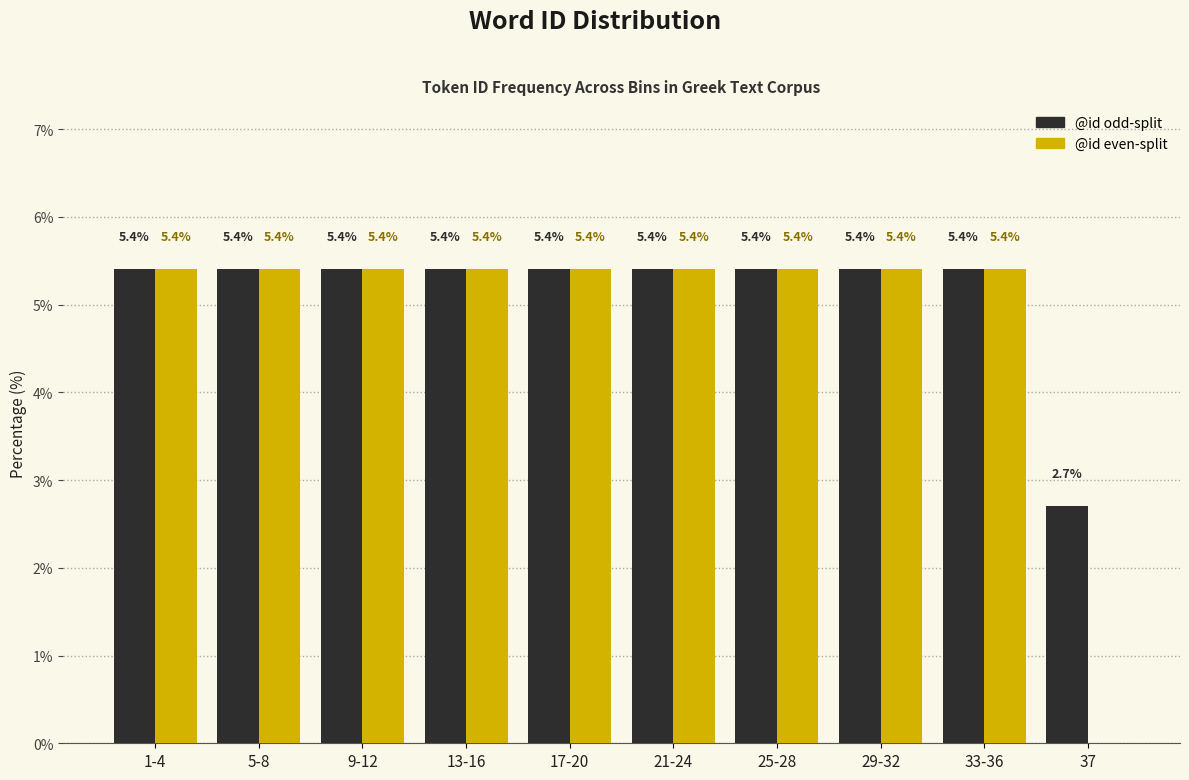

Reading left to right, list all the values displayed in this chart.

@id odd-split: 1-4=5.4	5-8=5.4	9-12=5.4	13-16=5.4	17-20=5.4	21-24=5.4	25-28=5.4	29-32=5.4	33-36=5.4	37=2.7
@id even-split: 1-4=5.4	5-8=5.4	9-12=5.4	13-16=5.4	17-20=5.4	21-24=5.4	25-28=5.4	29-32=5.4	33-36=5.4	37=0.0